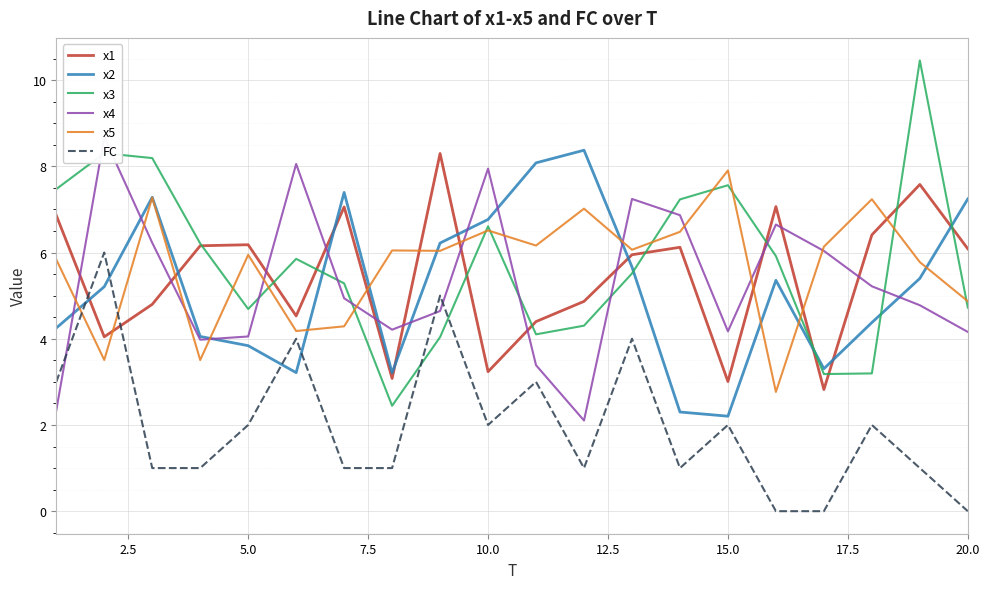

The x5 series shows 7.9 at 15.0. True or false?

True